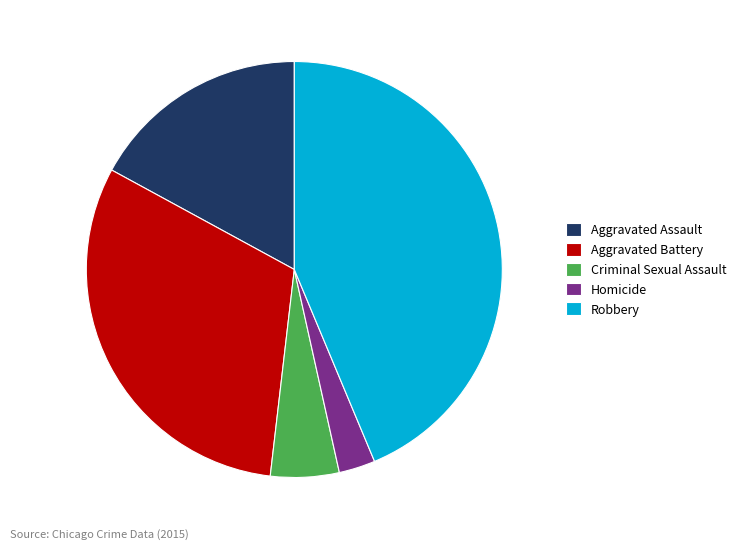

The Aggravated Battery slice represents 31% of the pie. True or false?

True